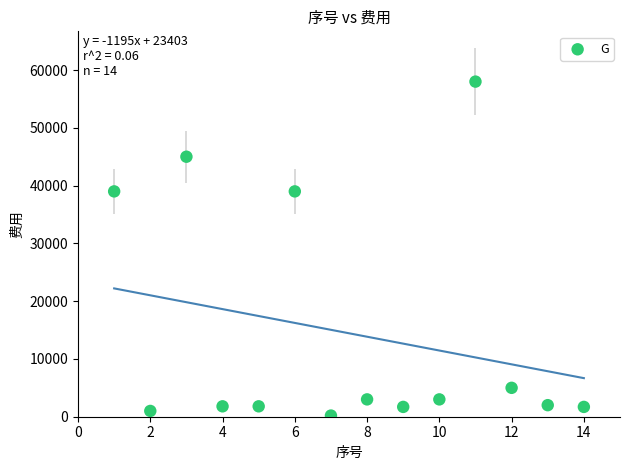

What is the range of X values (max minus min)?

13